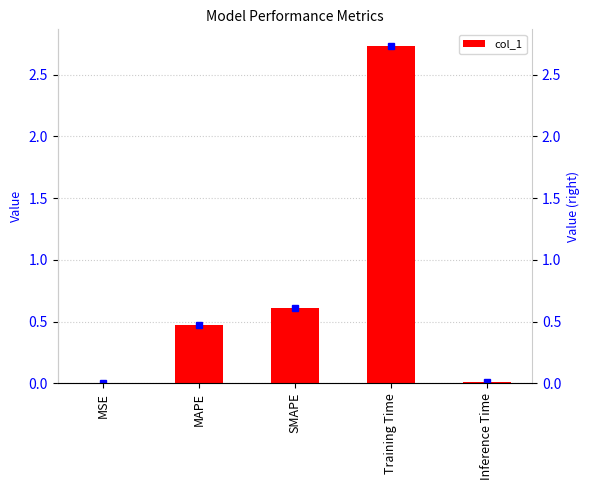

Between MSE and Inference Time, which is larger?

Inference Time